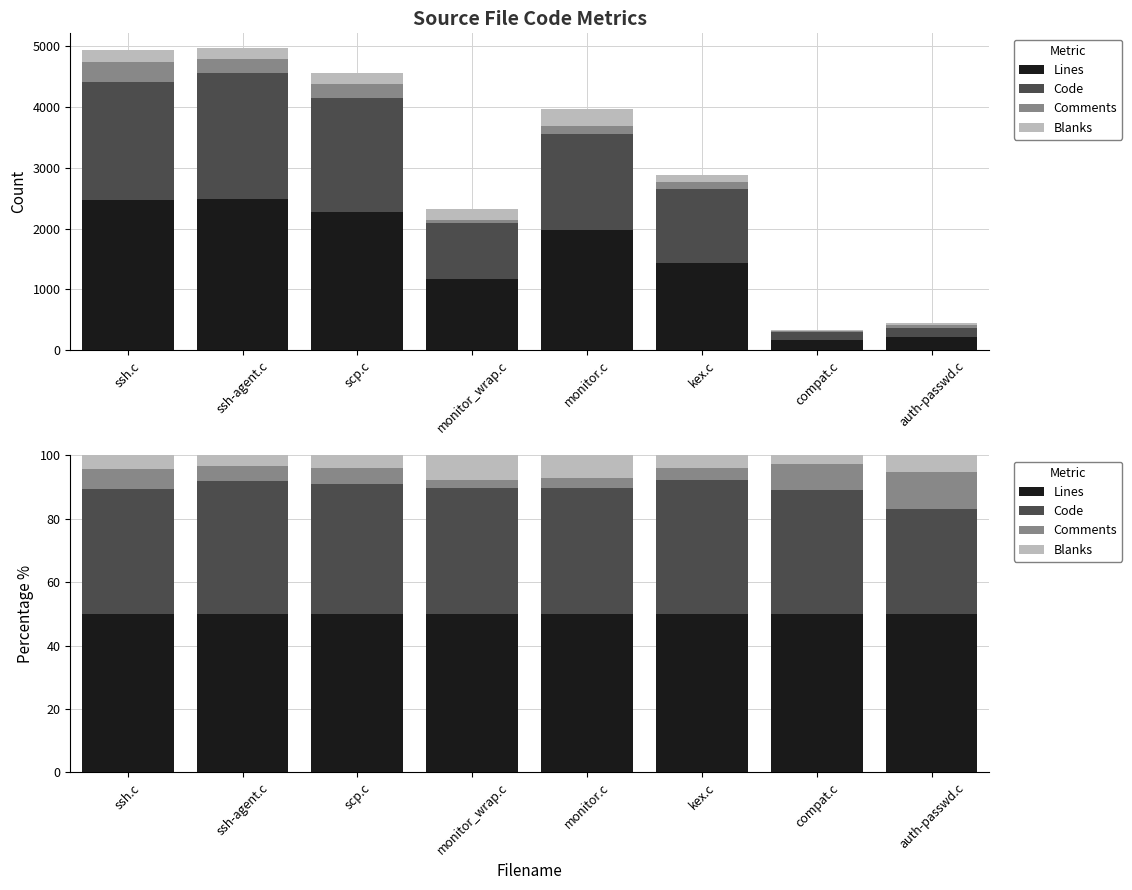

Is the value of Comments at ssh.c greater than the value of Blanks at ssh-agent.c?

Yes